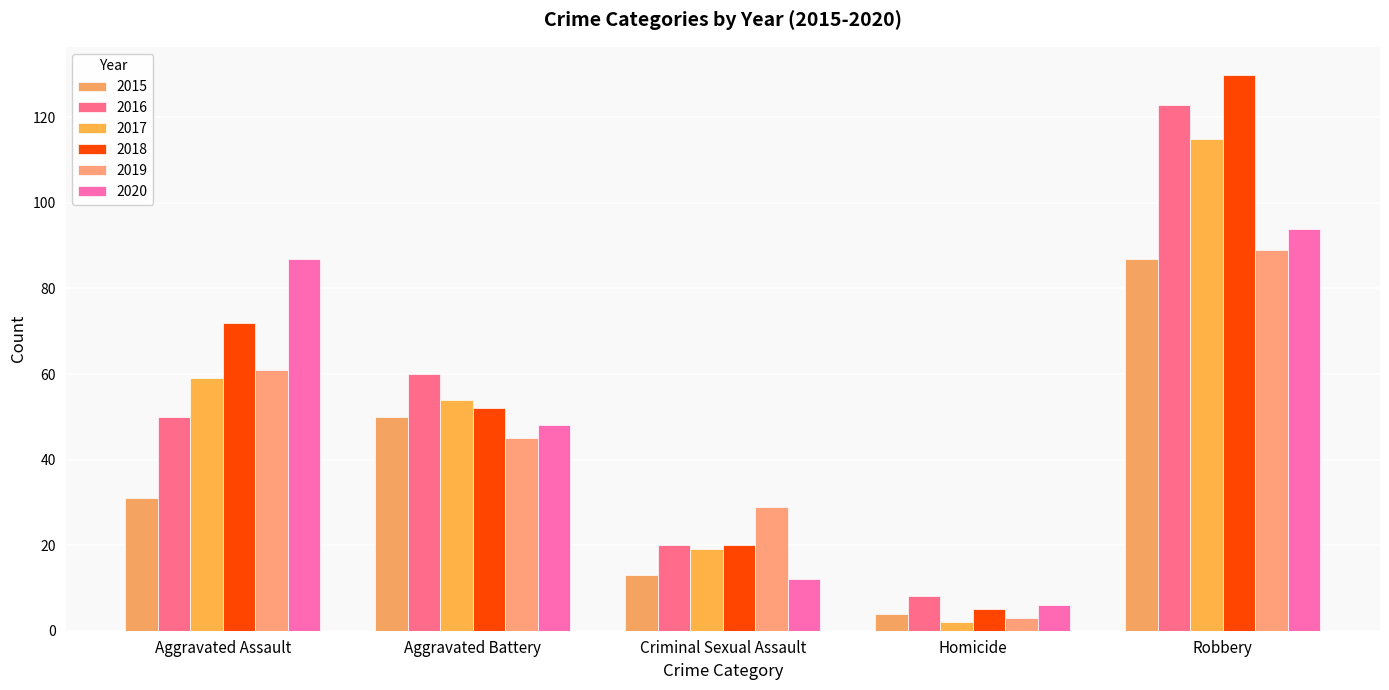

Does the chart contain any negative values?

No